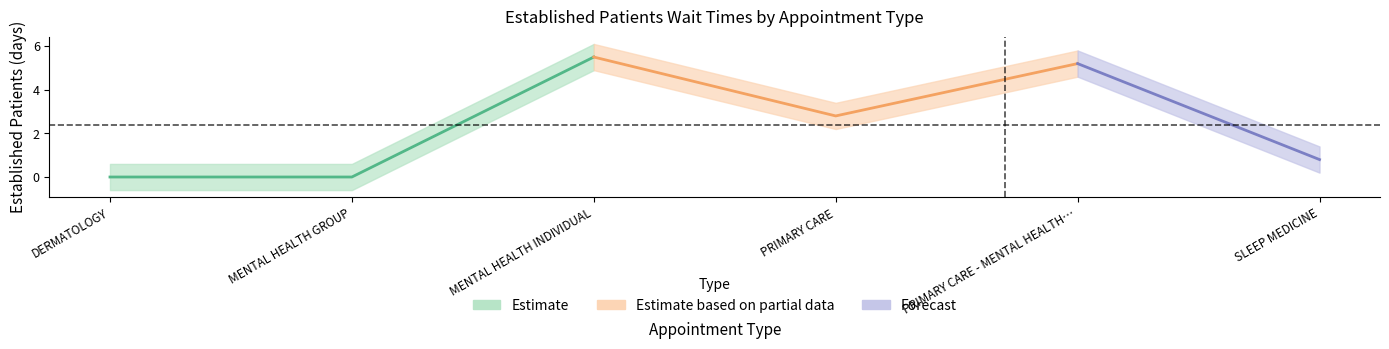

At which label is the value closest to 2?

PRIMARY CARE